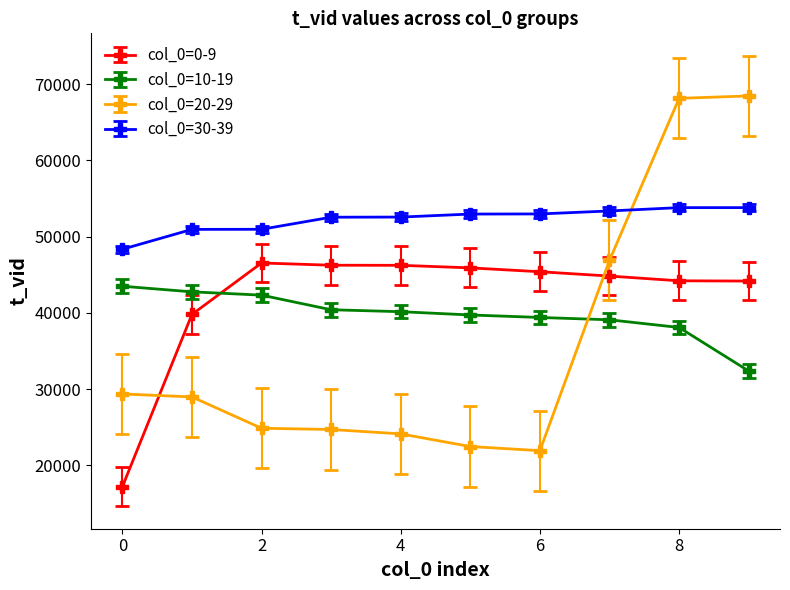

How many series are shown in this chart?

4